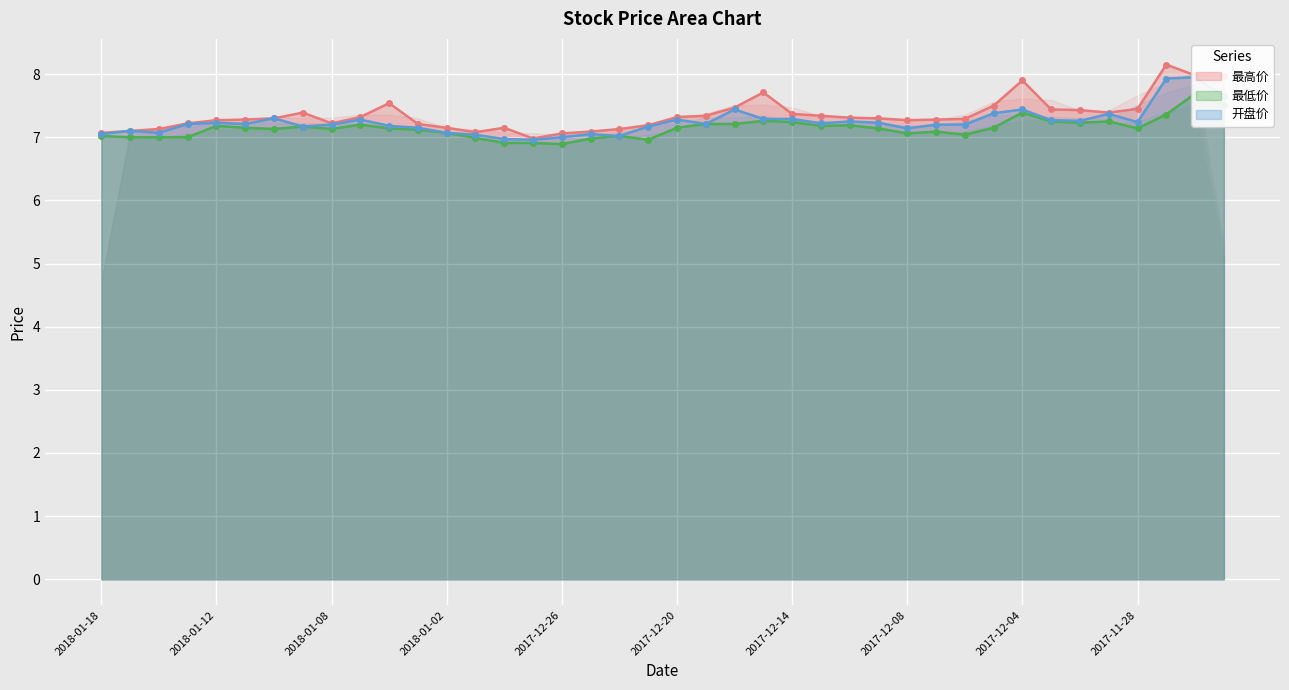

What is the value of the 开盘价 point at the 23rd from the left?

7.4